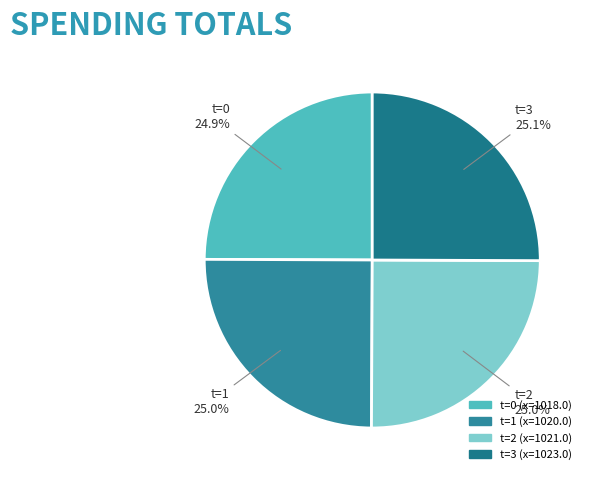

How many slices are in this pie chart?

4